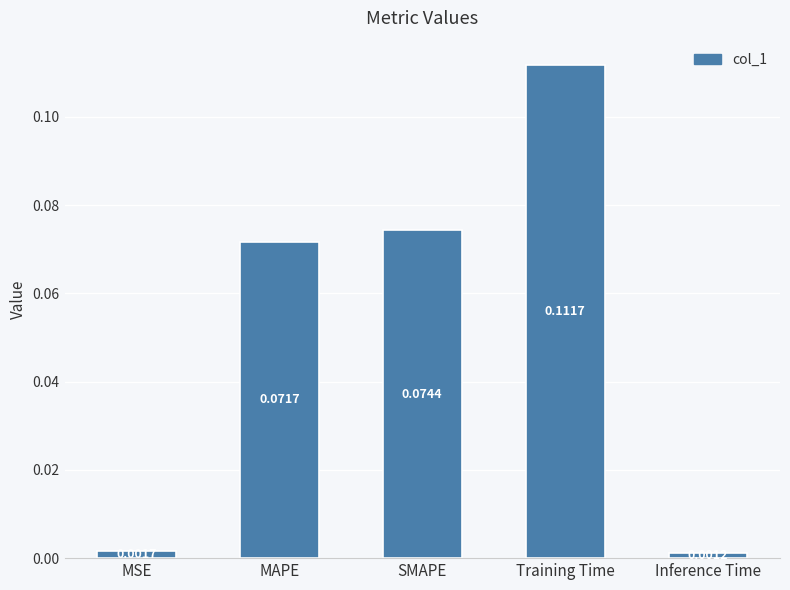

Does the chart contain any negative values?

No